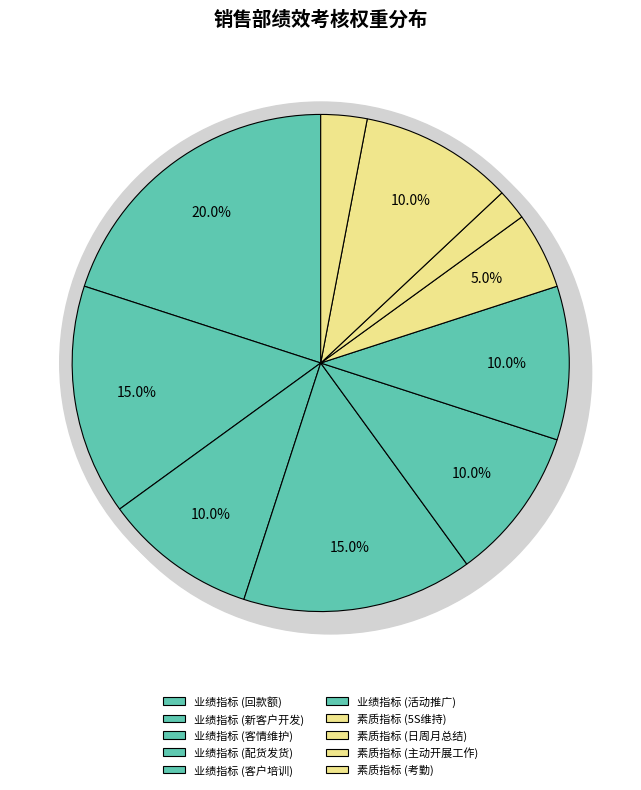

What percentage is NOT represented by 活动推广?

90.0%